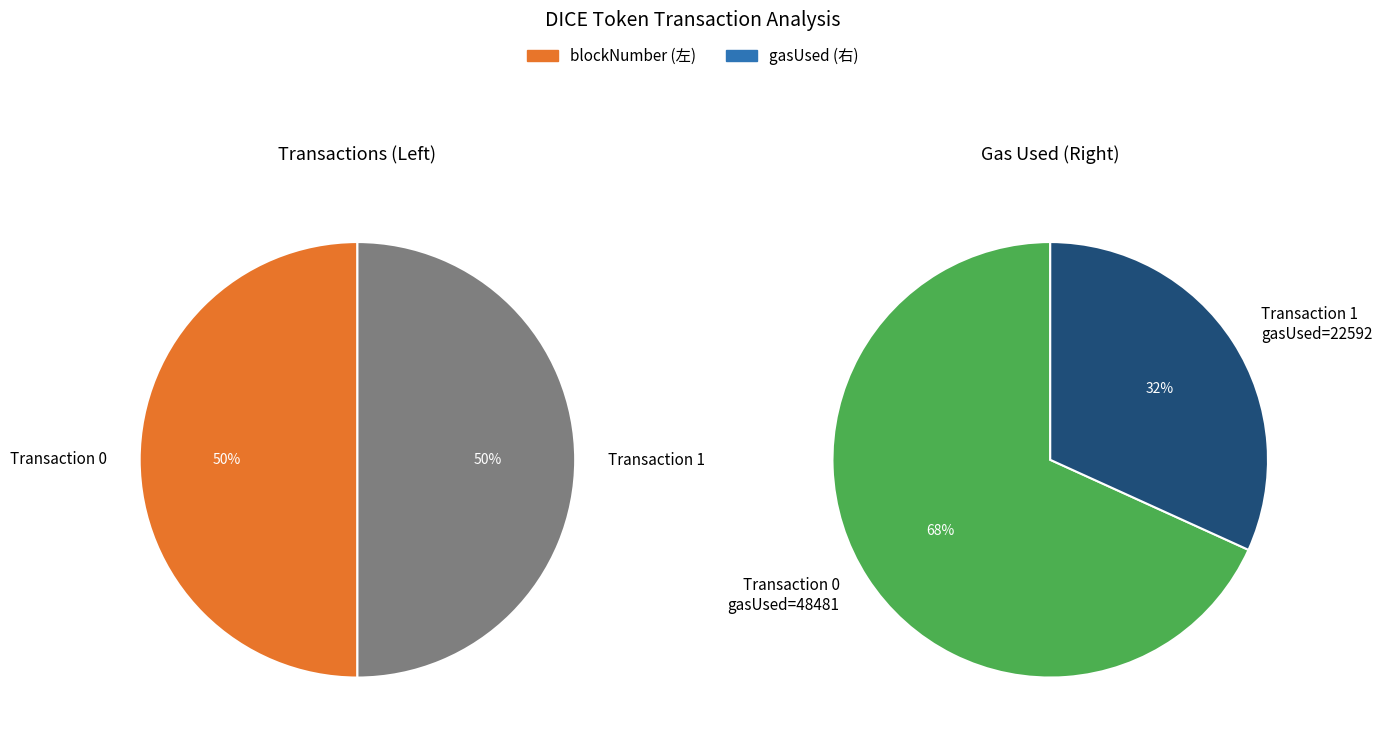

The 0 slice represents 50% of the pie. True or false?

True